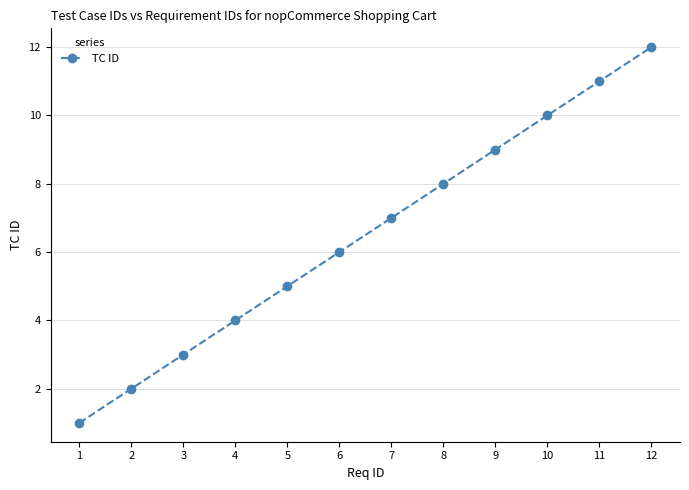

What is the approximate value at 8, to the nearest 5?

10